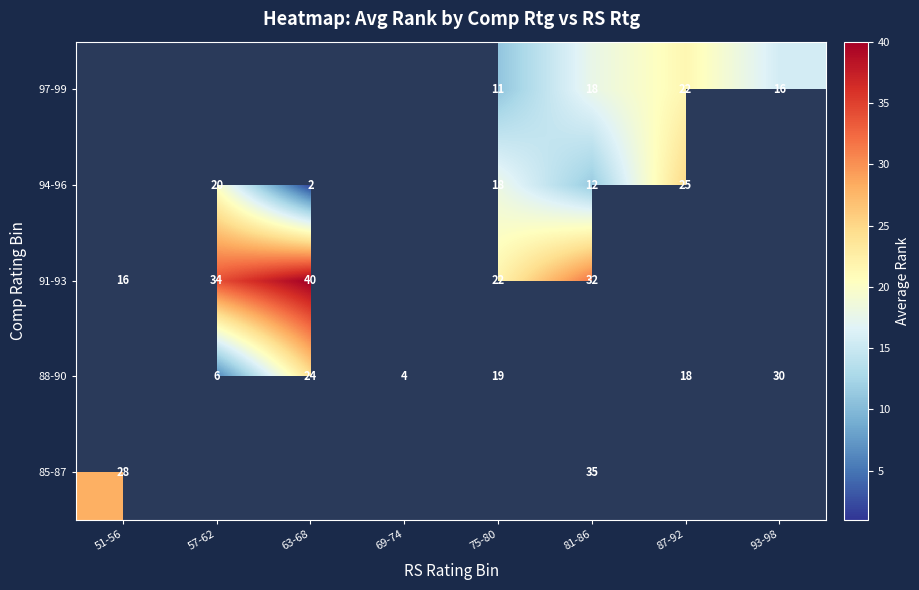

Is the value of 88-90 at 57-62 greater than the value of 91-93 at 57-62?

No